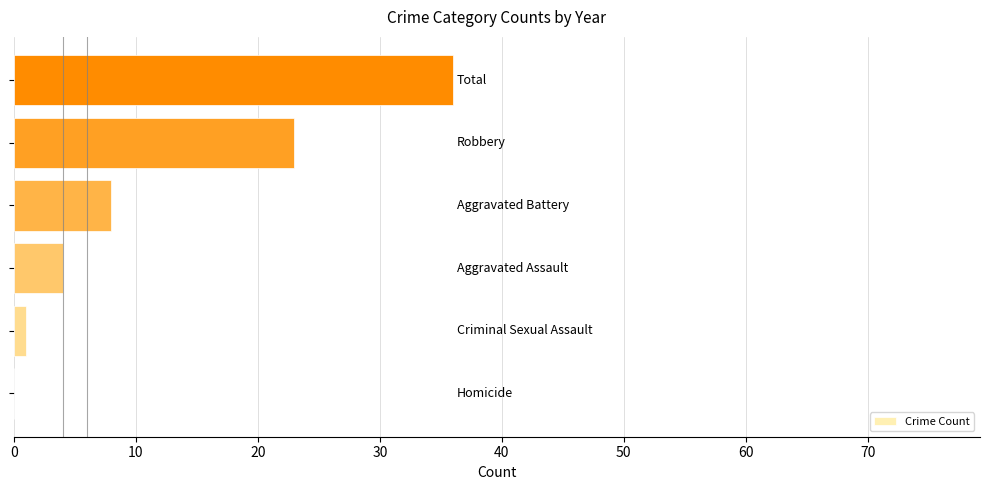

What is the maximum value shown in the chart?

36